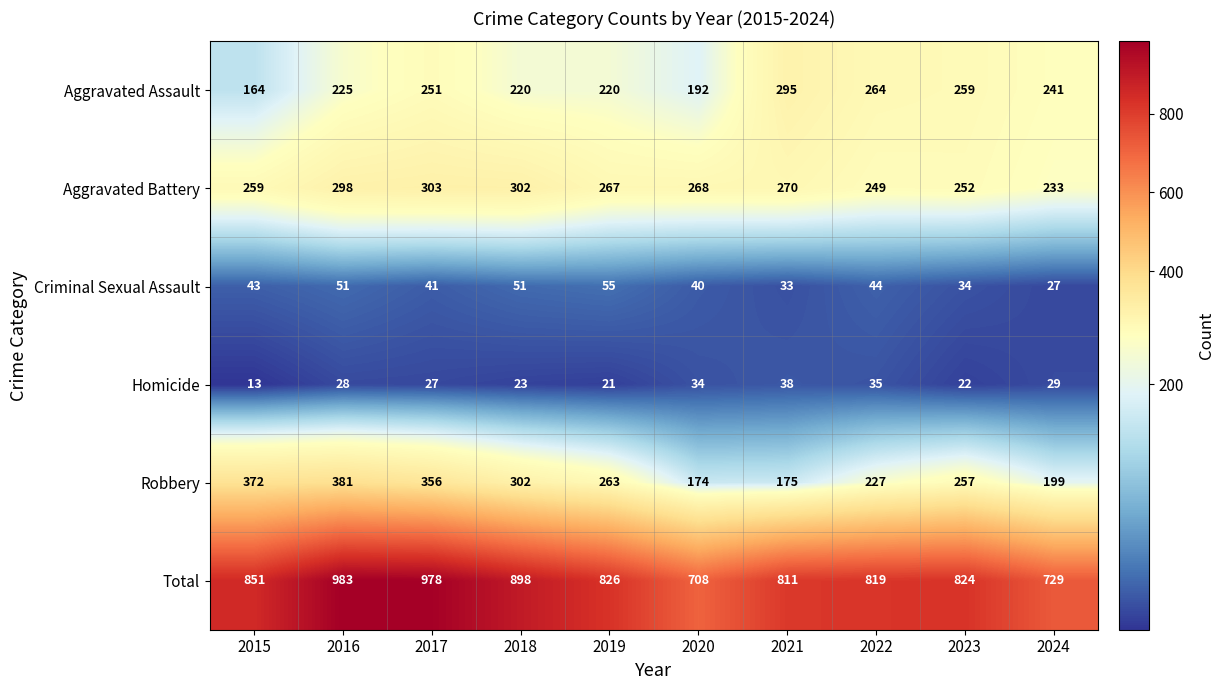

What is the sum of all Aggravated Battery values?

2701